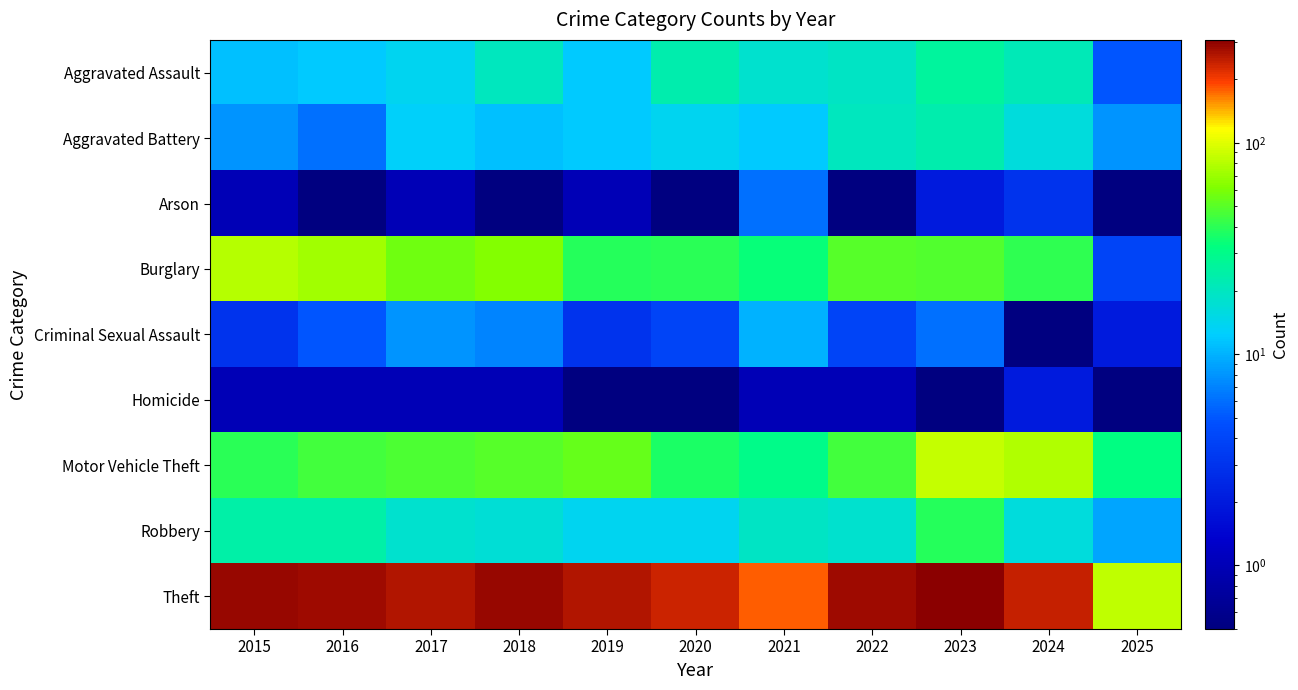

Between 2024 and 2025, which series saw the biggest shift?

Theft